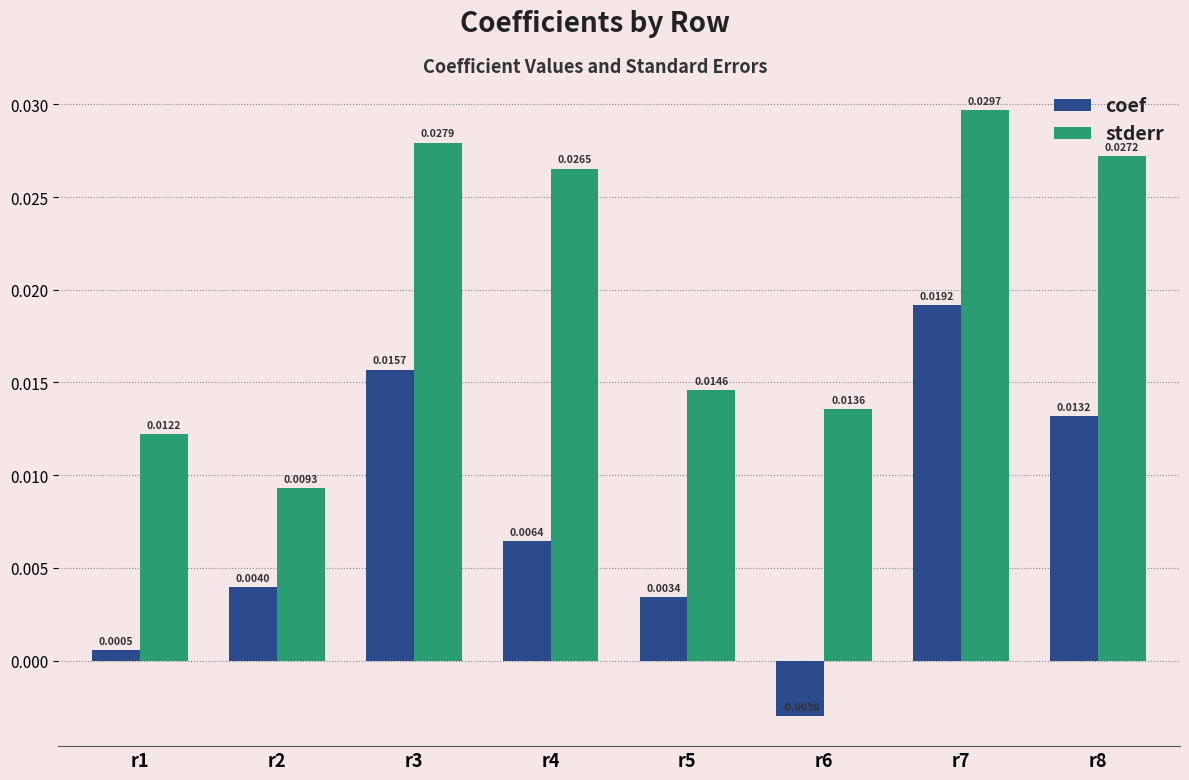

At how many categories does at least one series exceed 0?

8